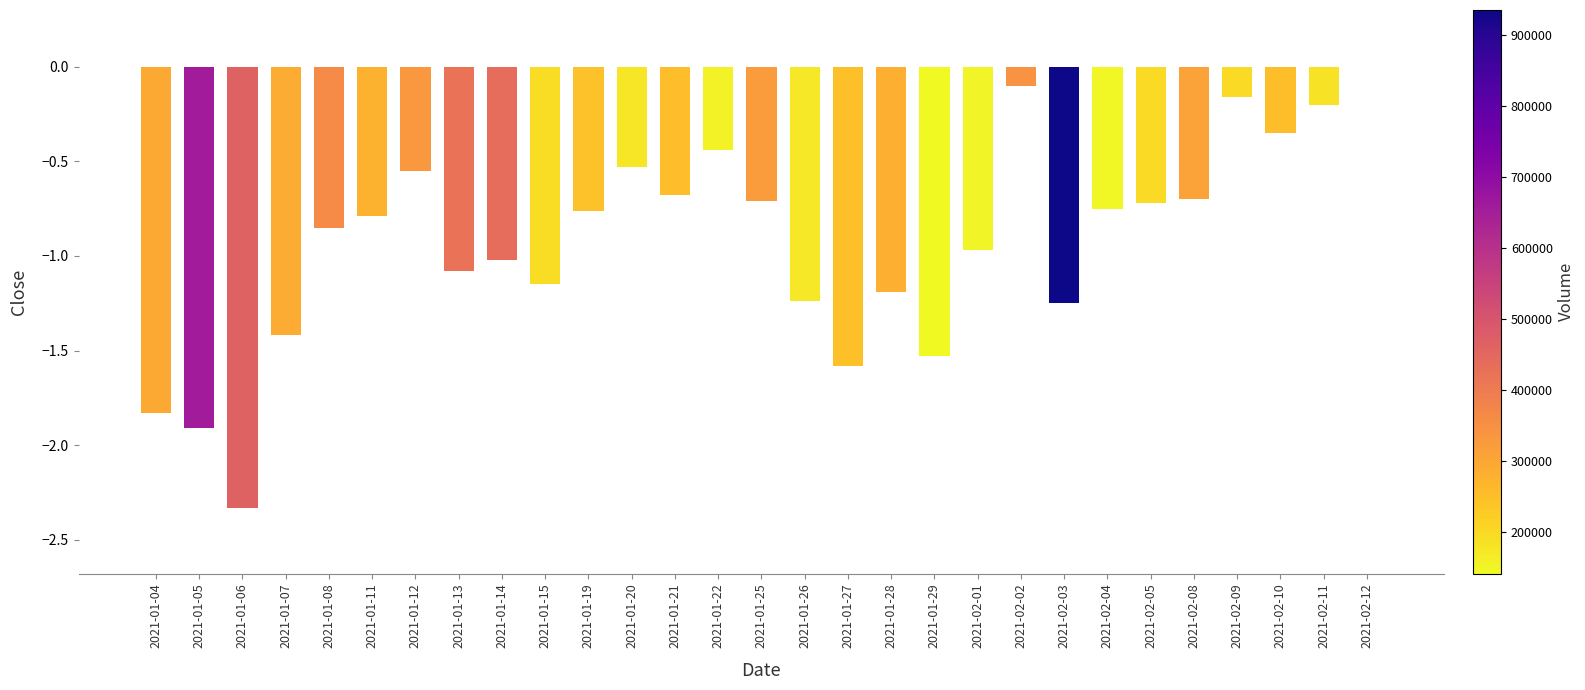

How many data points does each series have?

29